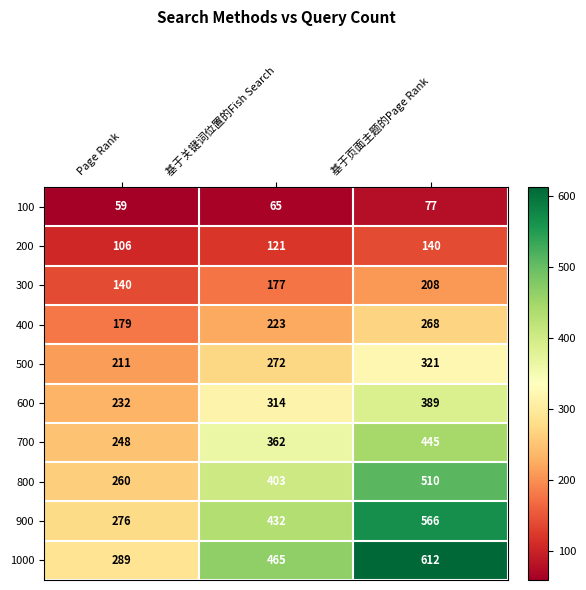

What is the difference between the 100 values at 基于关键词位置的Fish Search and Page Rank?

6